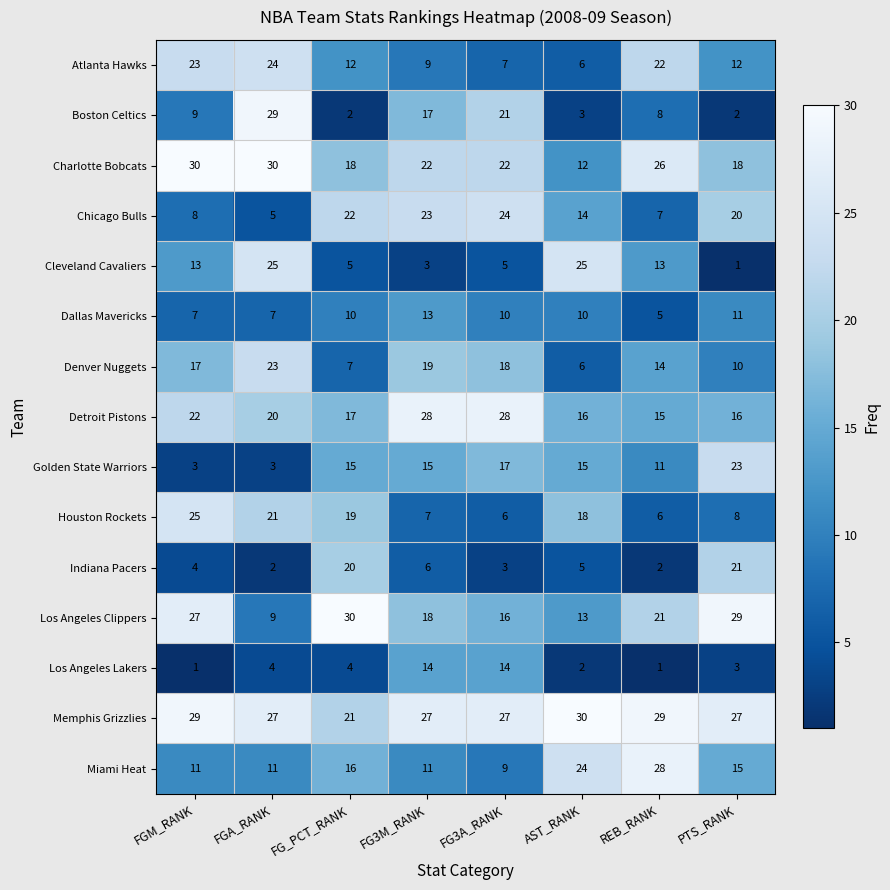

What is the difference between the highest and lowest values at FG3M_RANK?

25